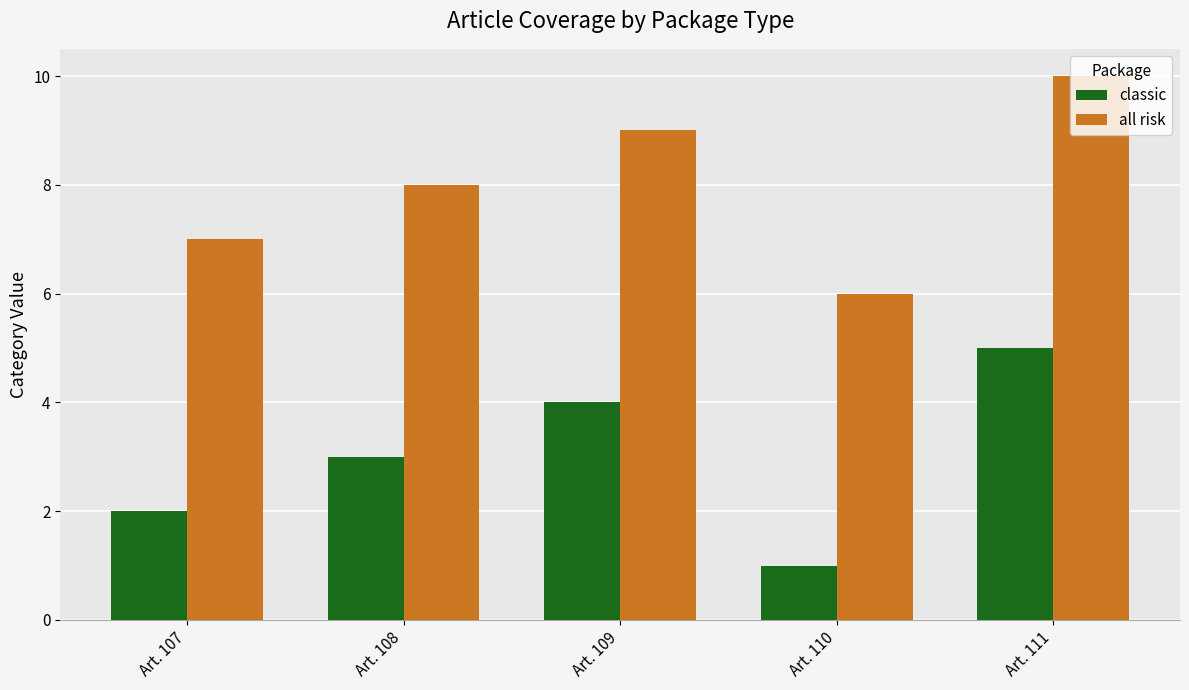

The classic series shows 3 at Art. 107. True or false?

False